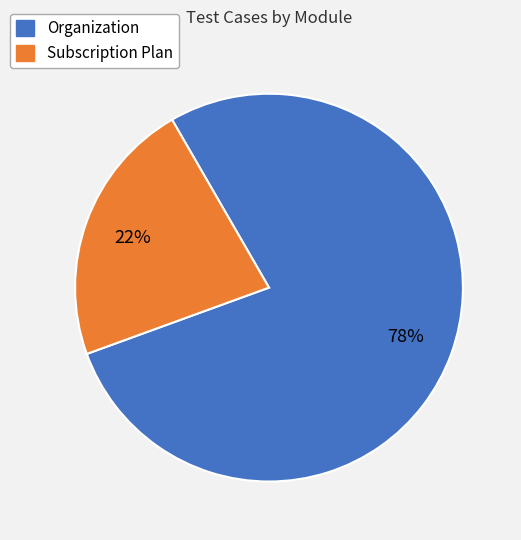

Approximately how many times larger is the value at Organization compared to Subscription Plan?

3.5